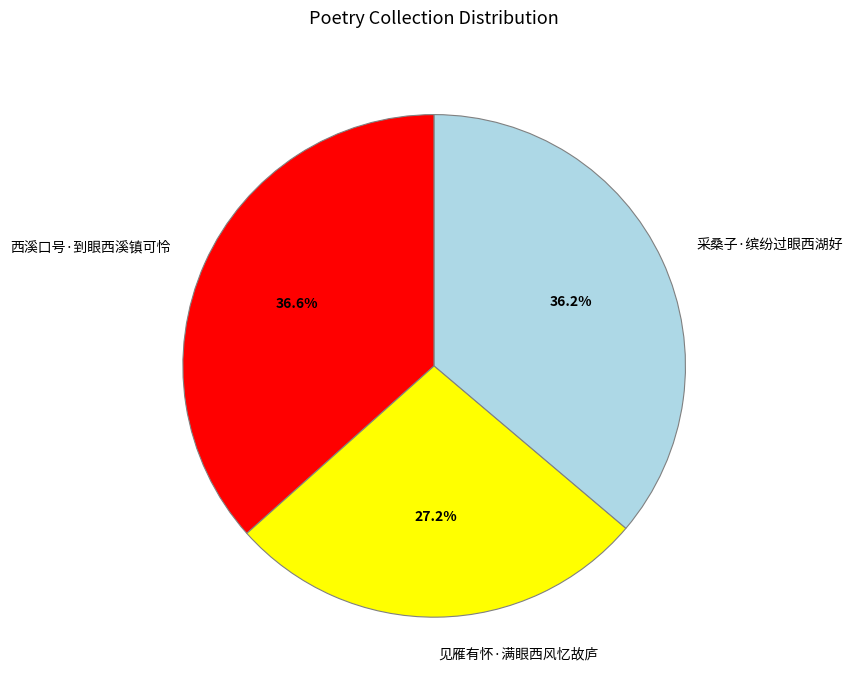

Is it true that 西溪口号·到眼西溪镇可怜 is 37% of the pie?

True